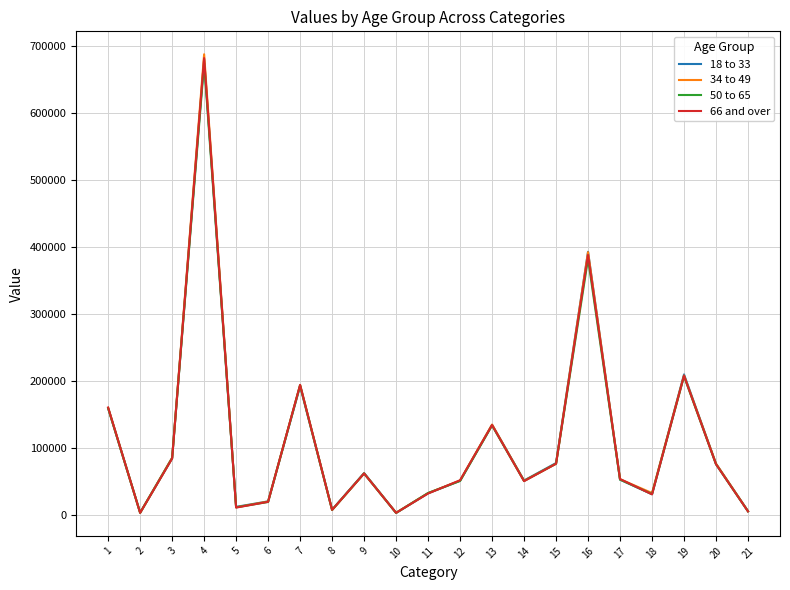

How many values in the 50 to 65 series are below 52180?

10